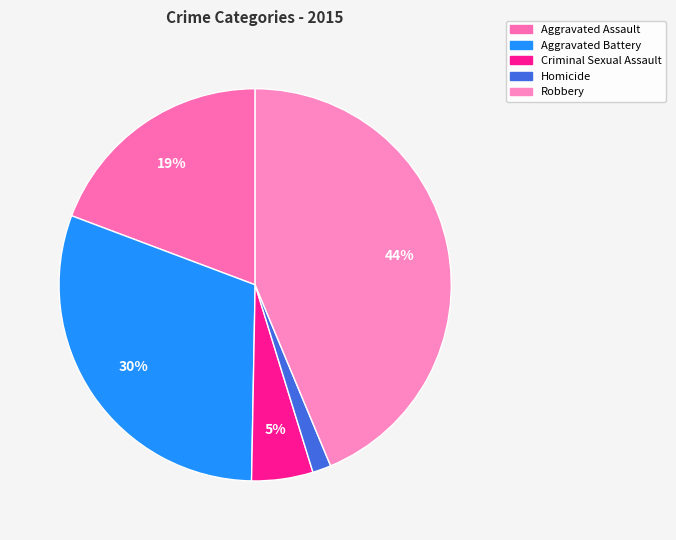

Is Homicide the majority of the pie?

No